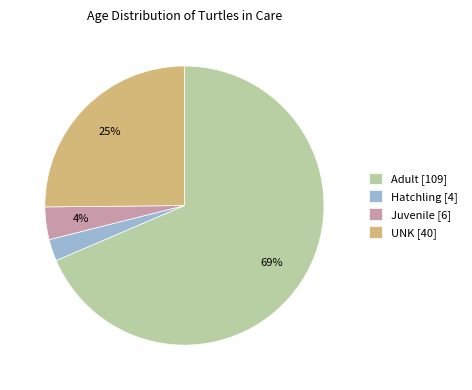

To the nearest percent, what is the combined percentage of UNK [40] and Juvenile [6]?

29%